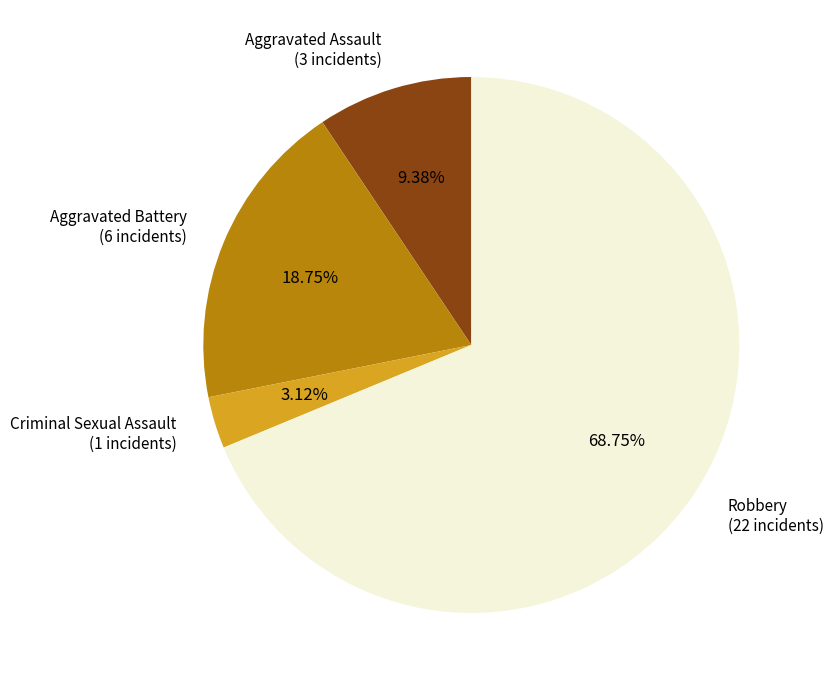

How many slices are in this pie chart?

4